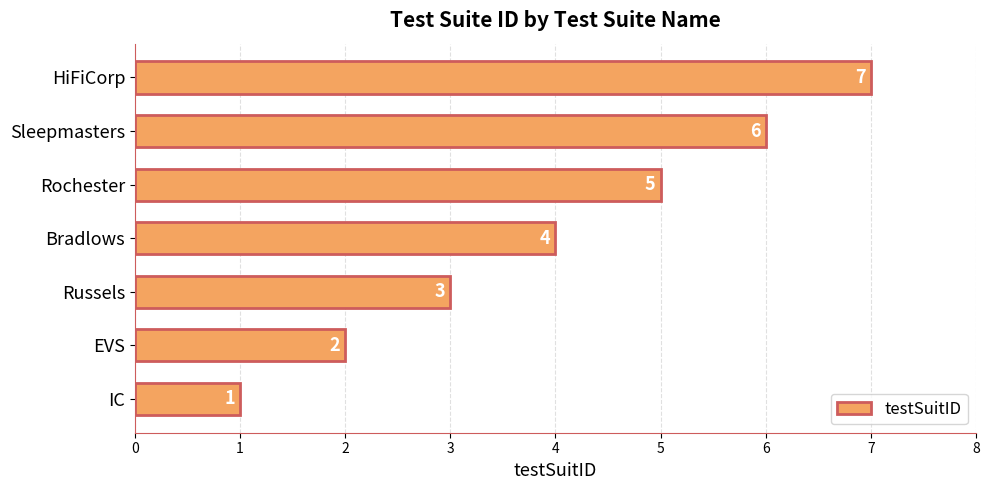

How many values are between 2 and 6?

5